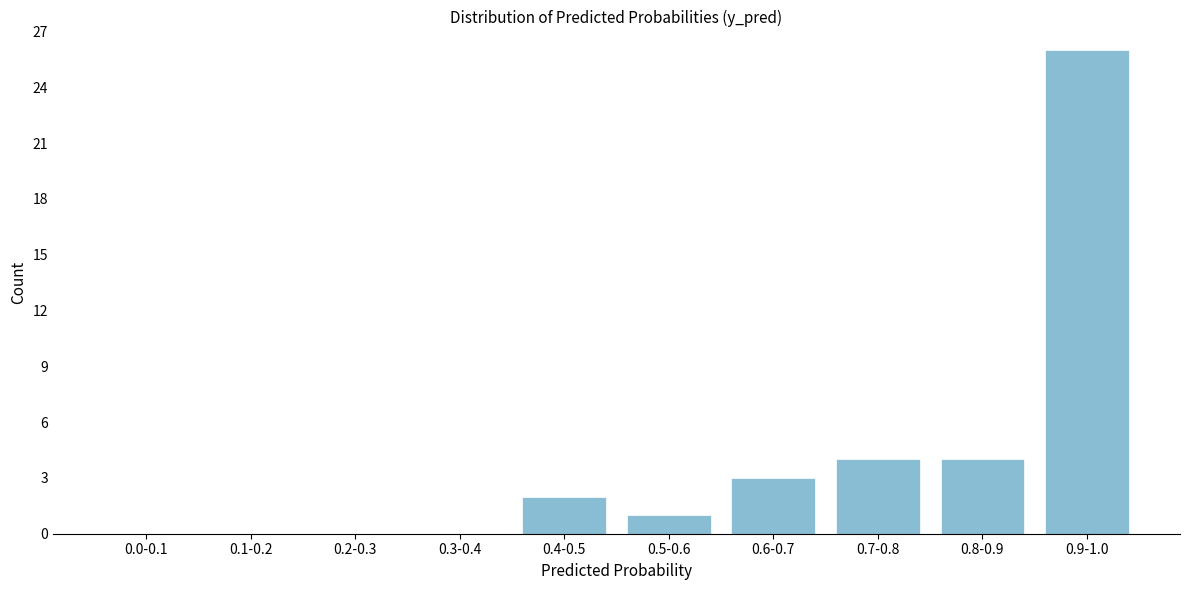

Reading left to right, what are all the values shown in this chart?

0.0-0.1=0	0.1-0.2=0	0.2-0.3=0	0.3-0.4=0	0.4-0.5=2	0.5-0.6=1	0.6-0.7=3	0.7-0.8=4	0.8-0.9=4	0.9-1.0=26